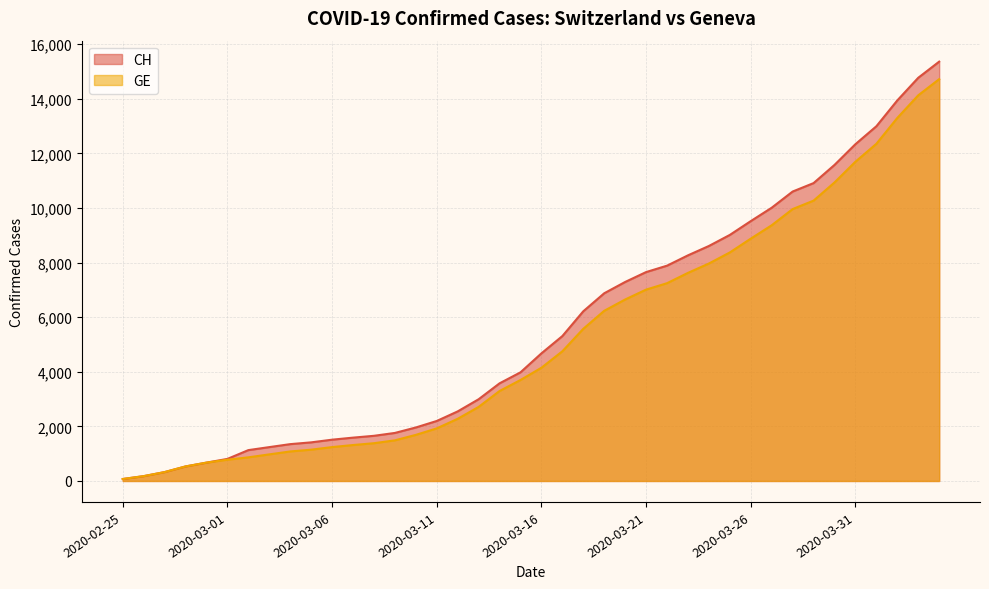

What position from the right is 2020-03-18?

18